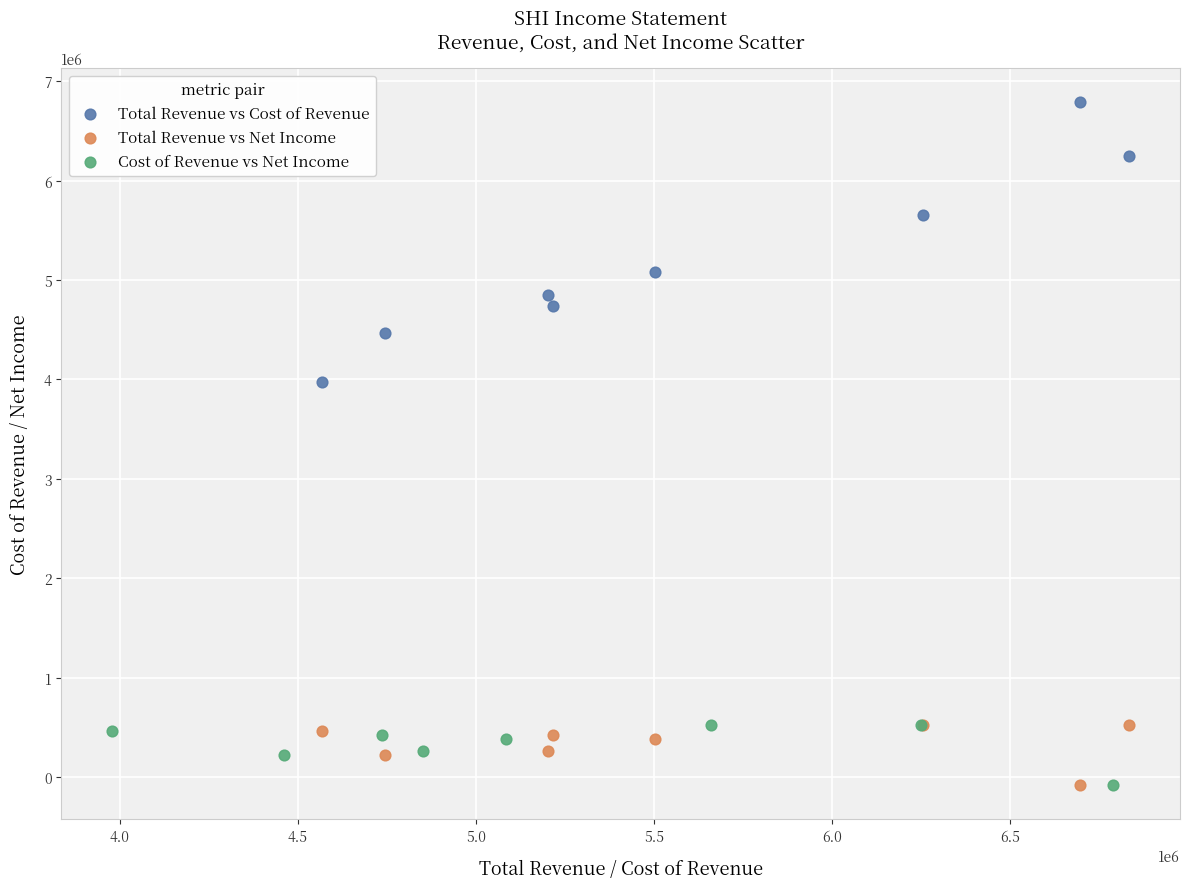

Which series reaches the maximum Y coordinate?

Total Revenue vs Cost of Revenue